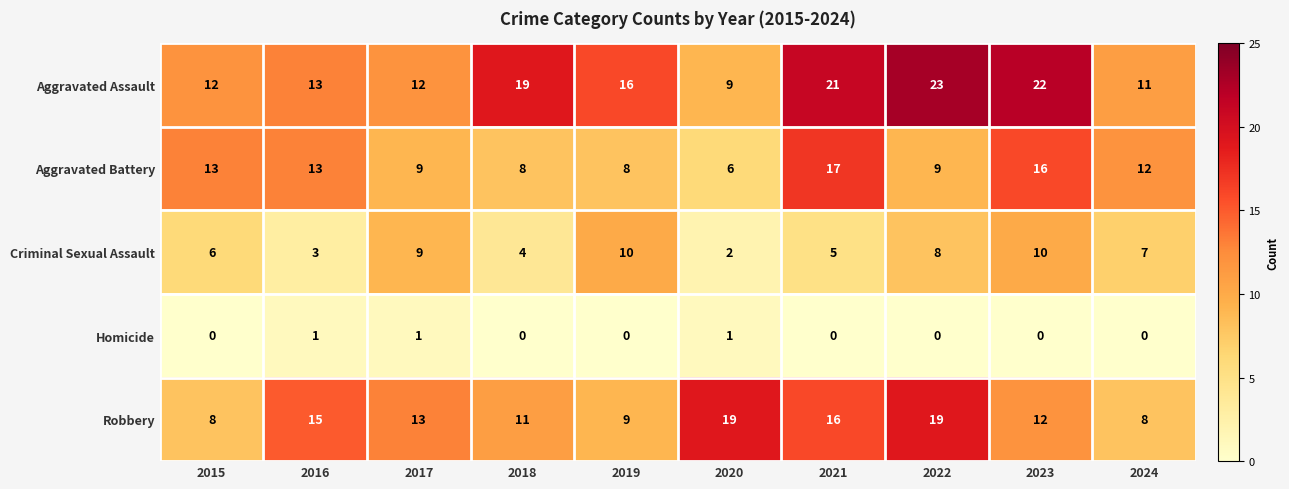

True or false: Criminal Sexual Assault has a value of 7 at 2018.

False